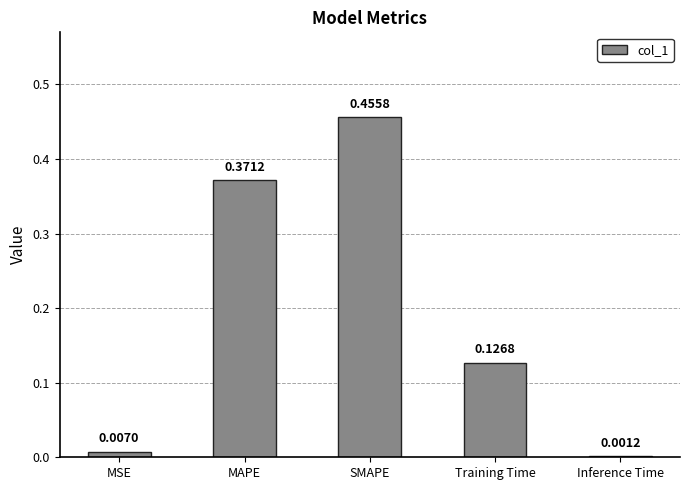

What is the sum of the values at MAPE and SMAPE?

0.8